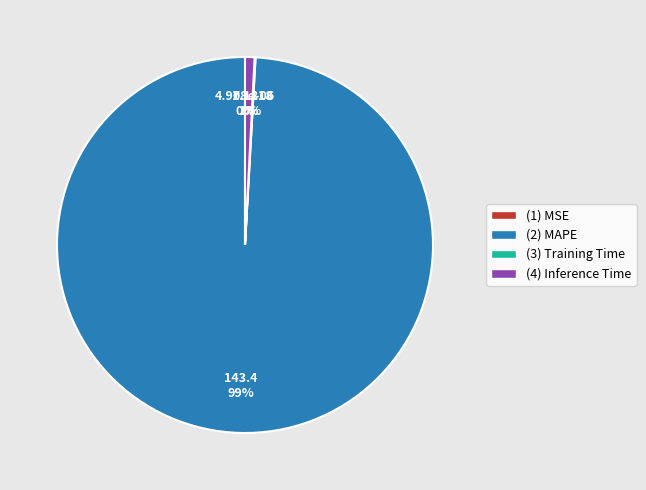

What is the largest slice in the pie chart?

(2) MAPE